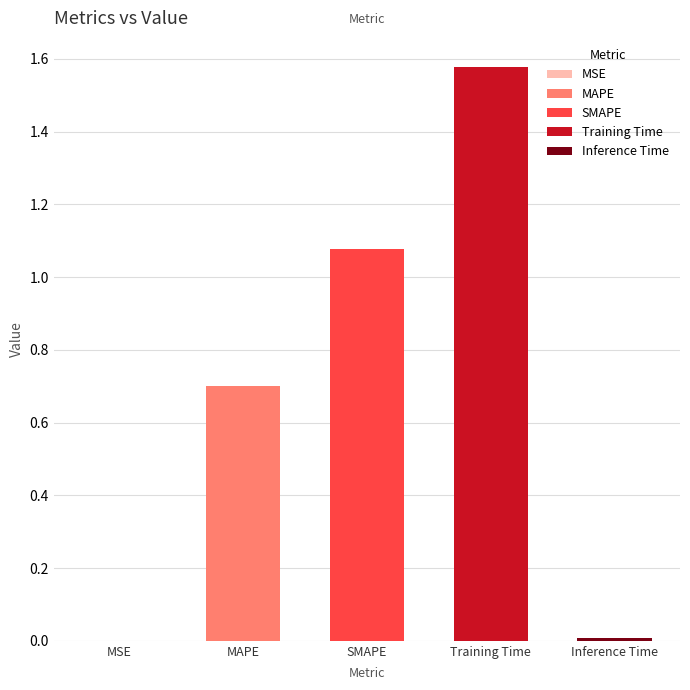

What is the sum of all values?

3.4